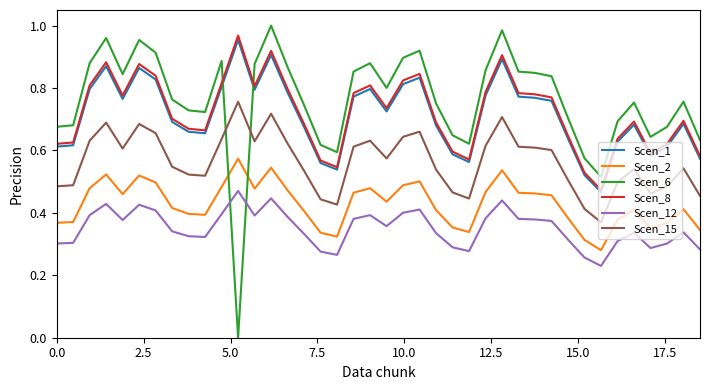

True or false: Scen_1 and Scen_15 intersect in this chart.

False